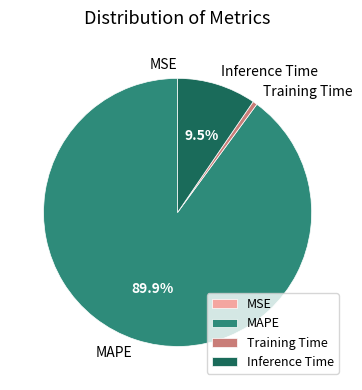

Which slice is the largest?

MAPE